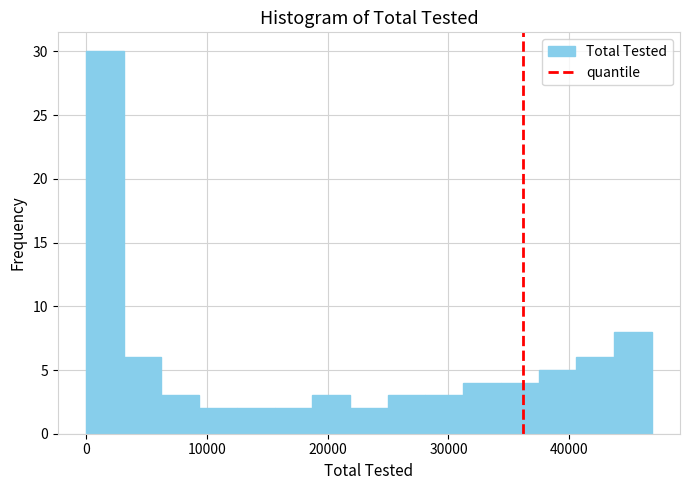

Read against the x-axis, roughly where is the centre of the tallest bar?

2000